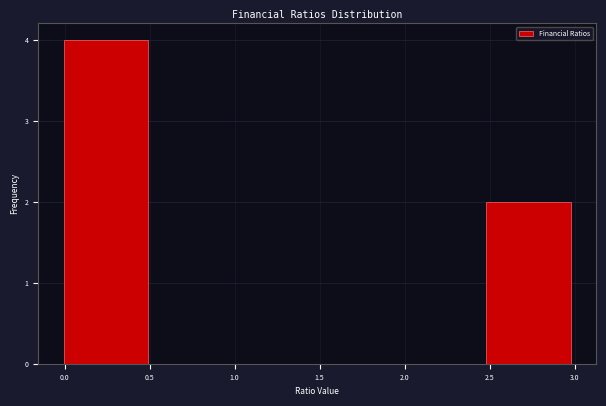

What is the height of the bar covering 2.5 to 3.0 on the x-axis? Neither the bar edges nor the heights are printed on the chart, so give them approximately, as read against the axes.

2